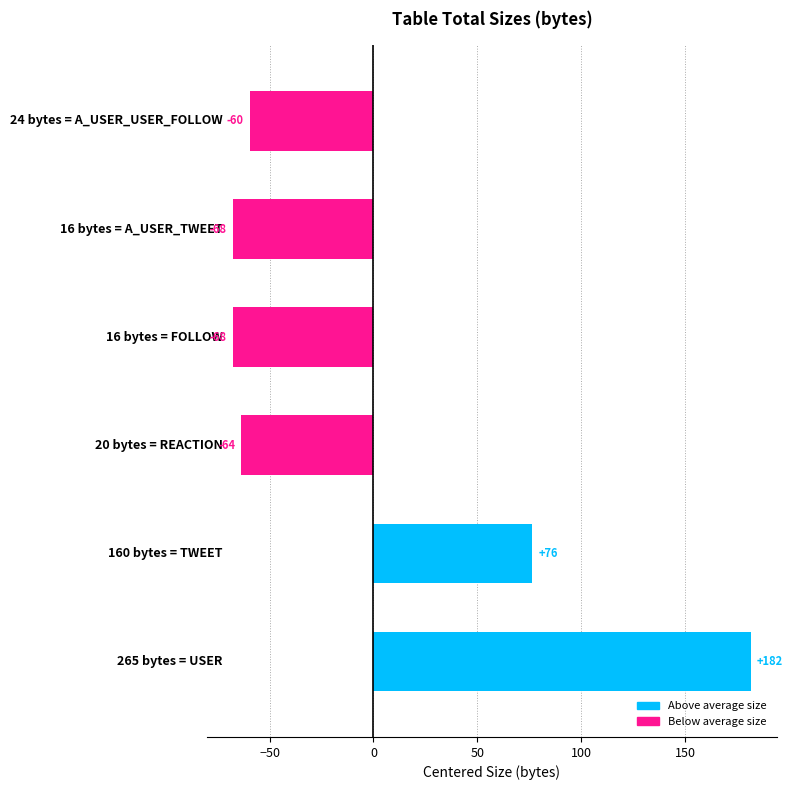

How many bars are there in total?

6